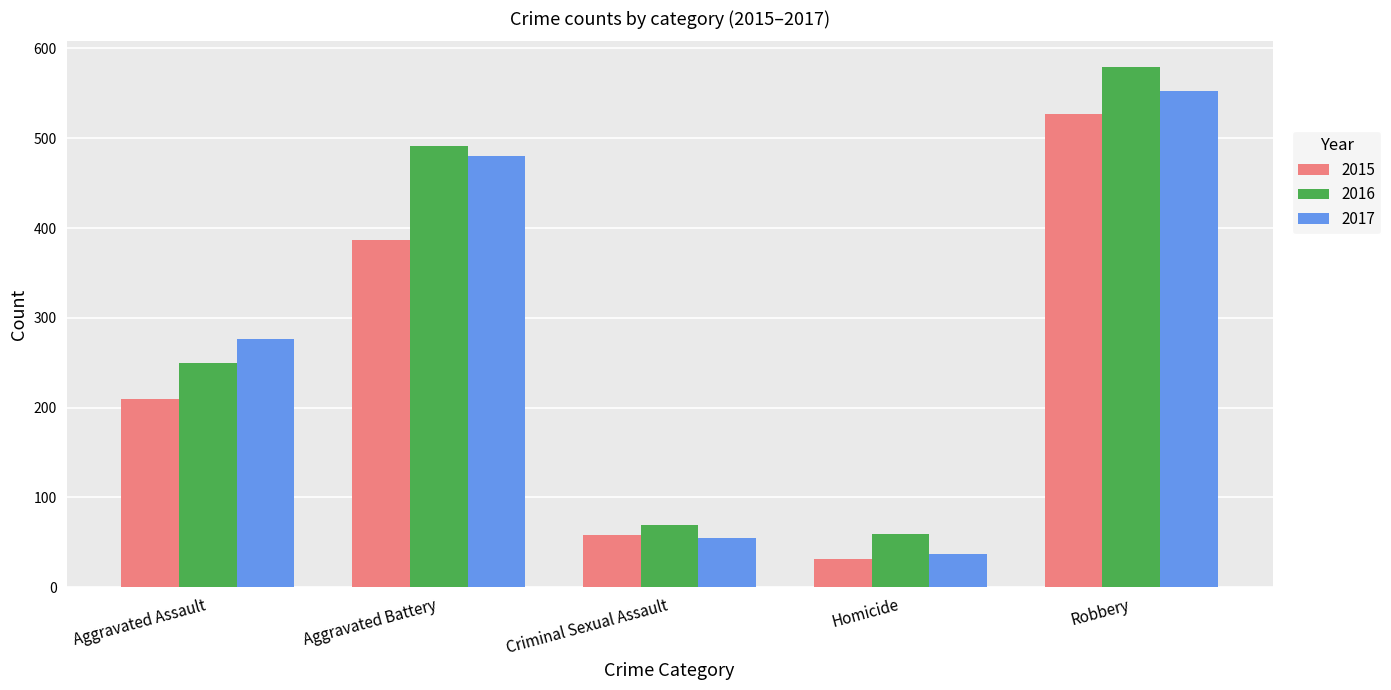

How many bars are there in each group?

3